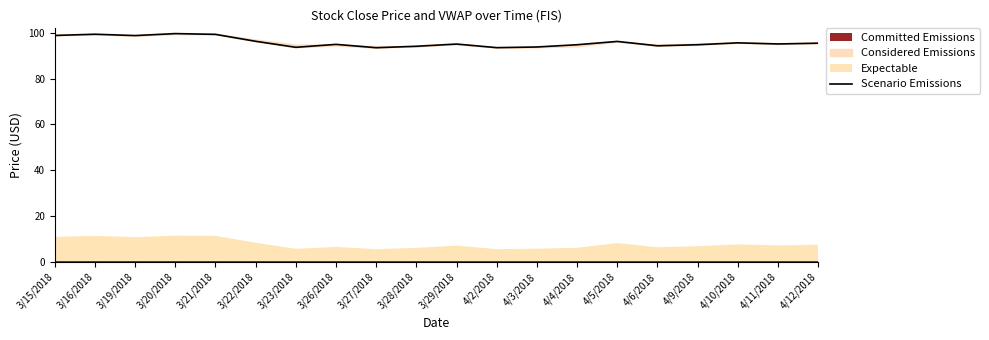

Which category has the highest value across all series?

3/20/2018